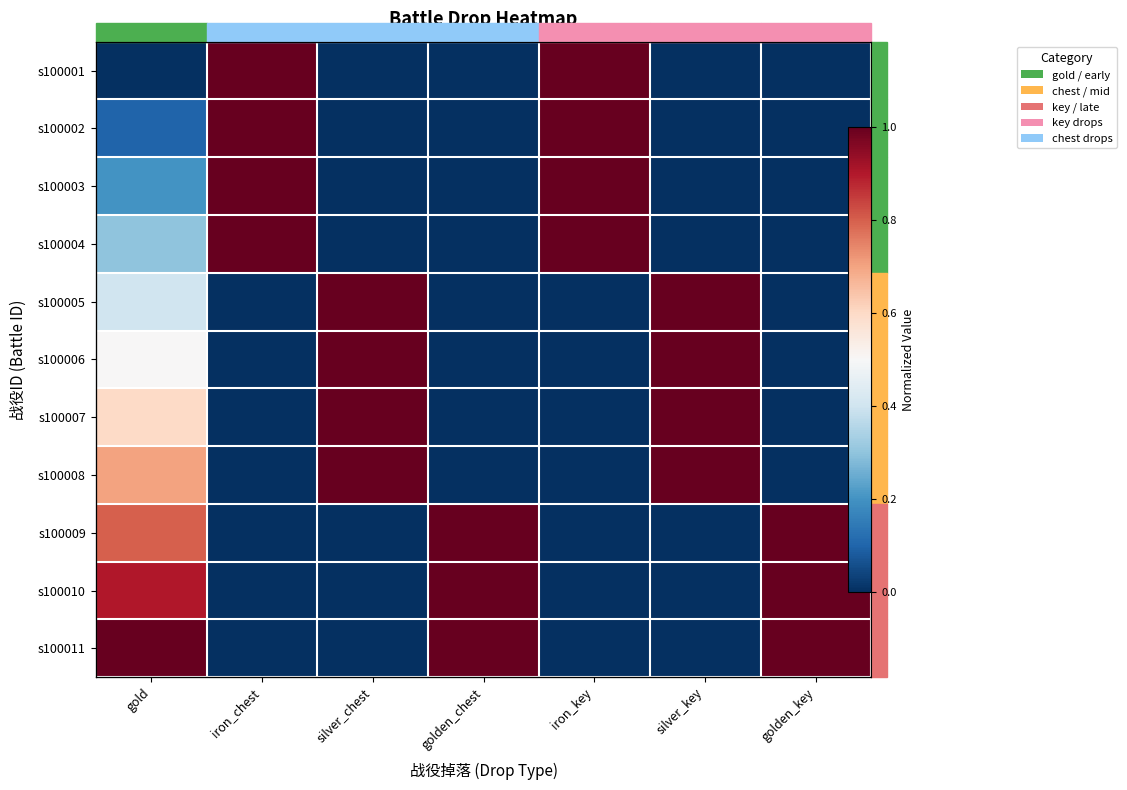

True or false: s100010 has a value of 0.0 at iron_key.

True